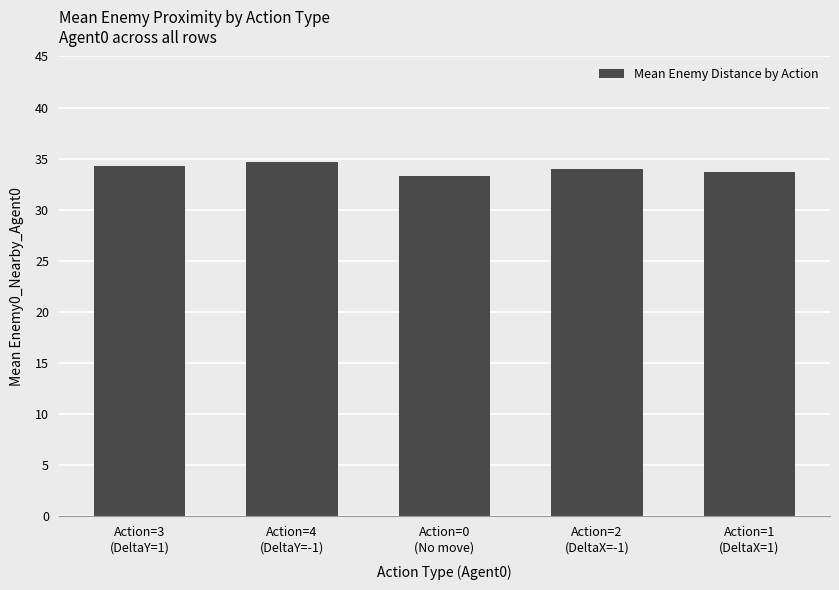

Reading left to right, transcribe all the data shown in this chart.

34.3	34.7	33.3	34.0	33.7